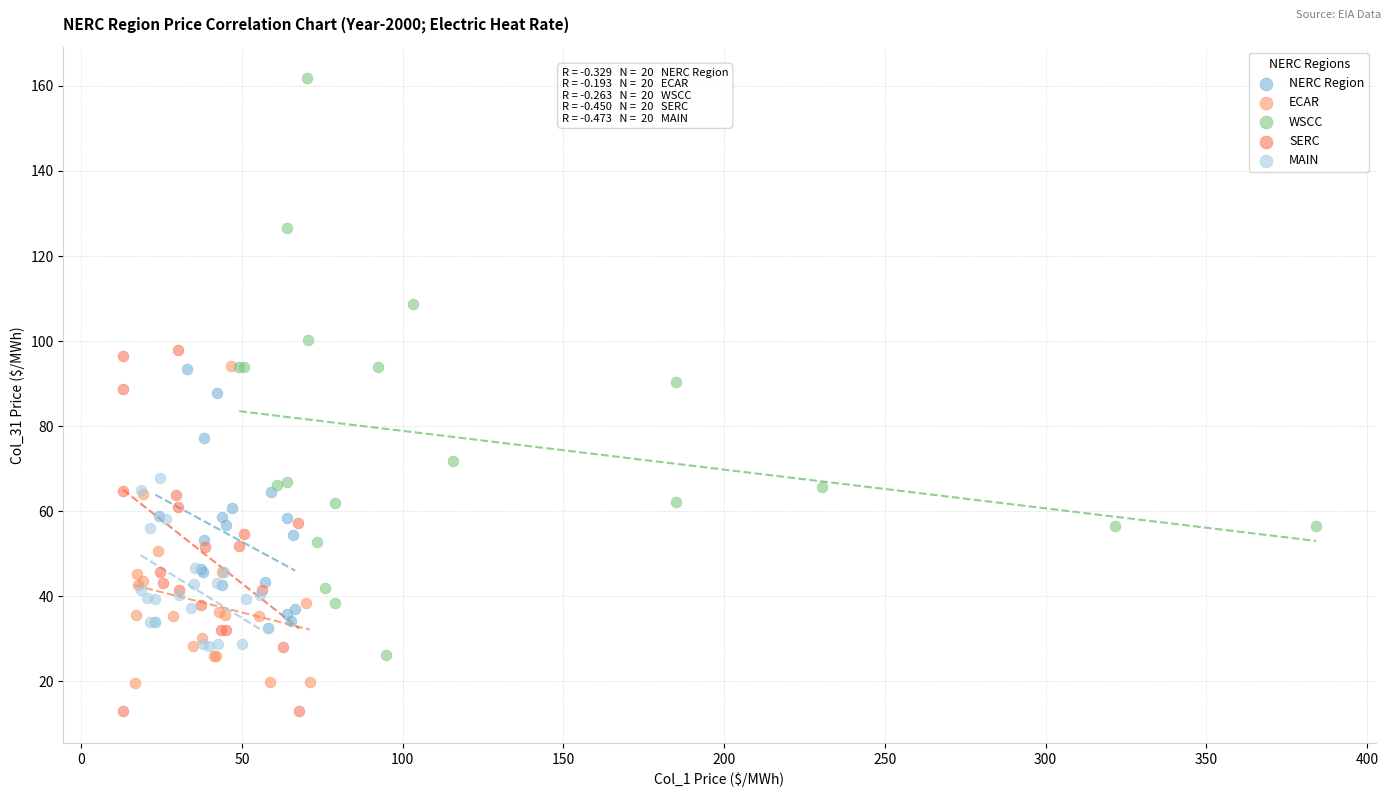

Which series has the largest Y range (max minus min)?

WSCC